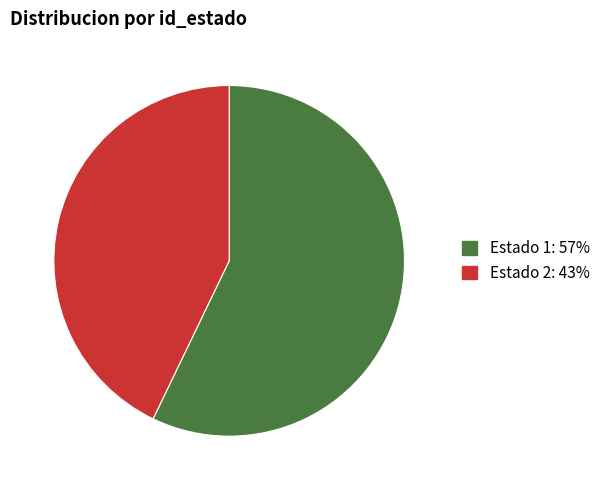

Rank the categories by value from lowest to highest.

Estado 2, Estado 1